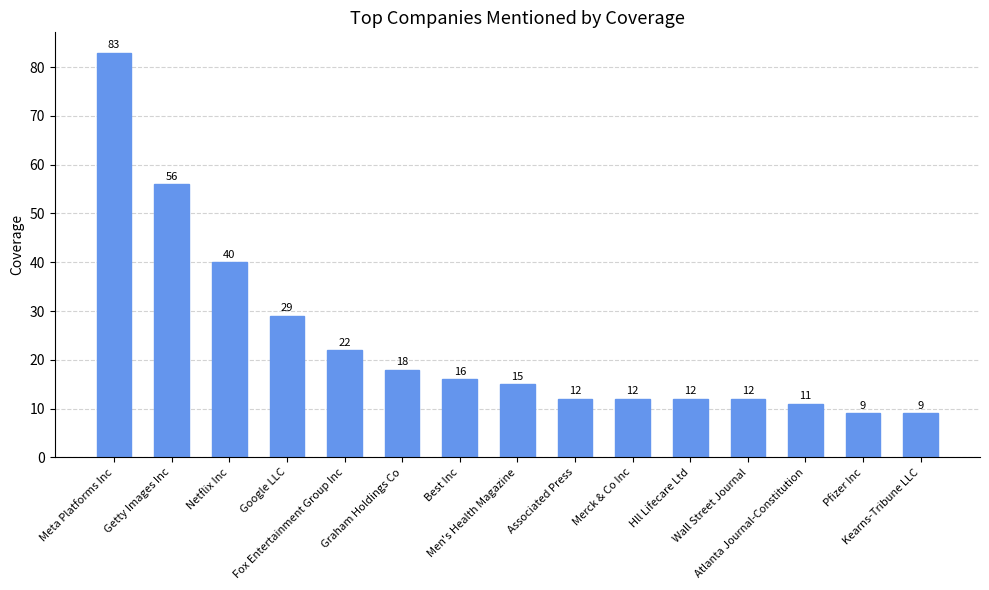

The chart shows a value of 100 at Getty Images Inc. True or false?

False